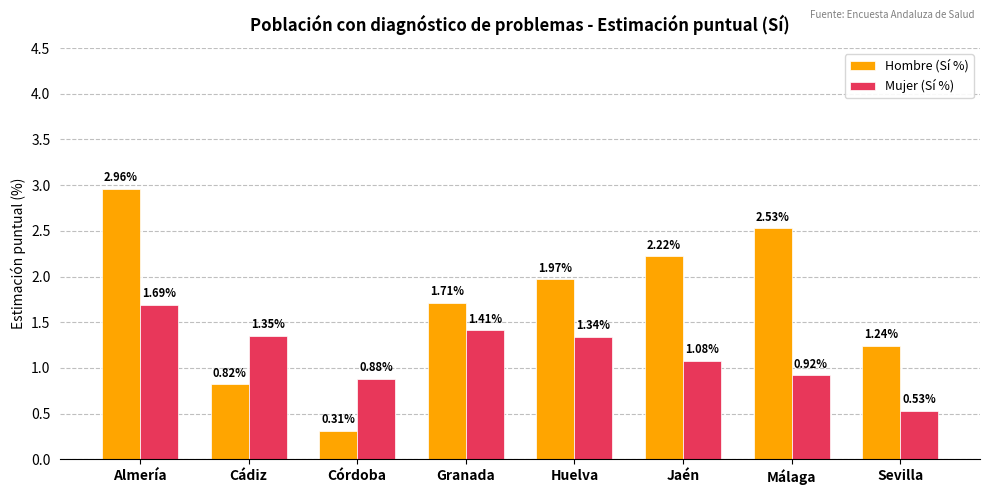

At how many categories does at least one series exceed 0?

8